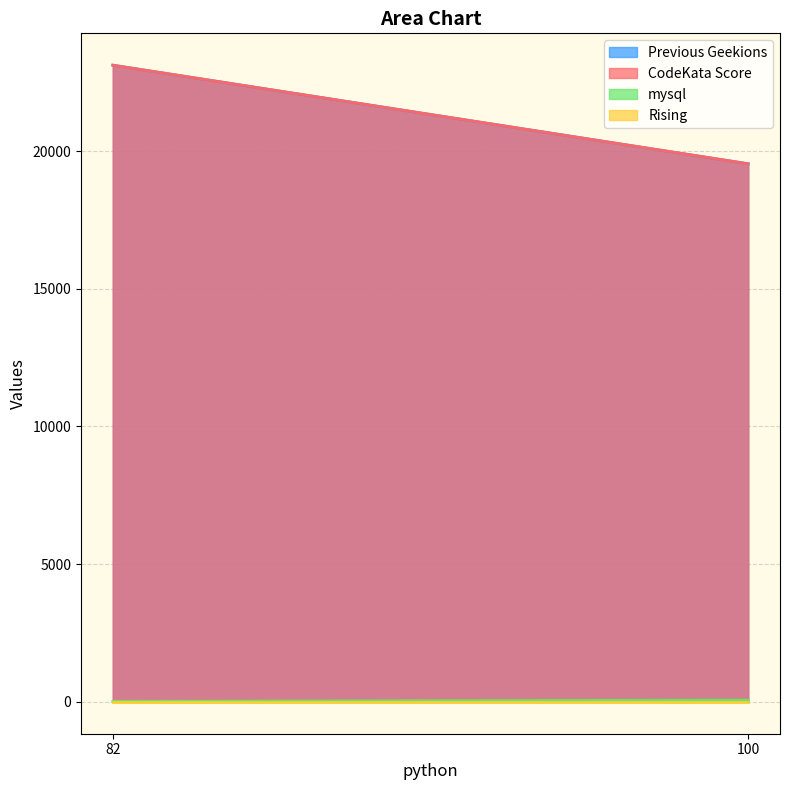

At which label is Rising closest to 0?

82